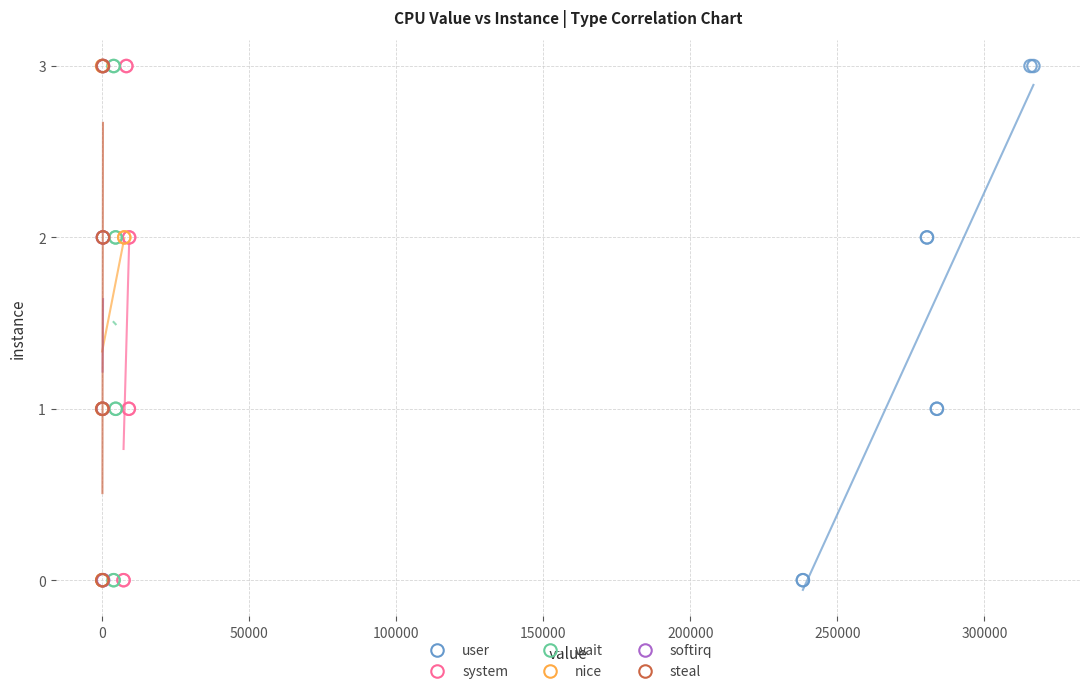

What are all the series names shown in the legend?

user, system, wait, nice, softirq, steal